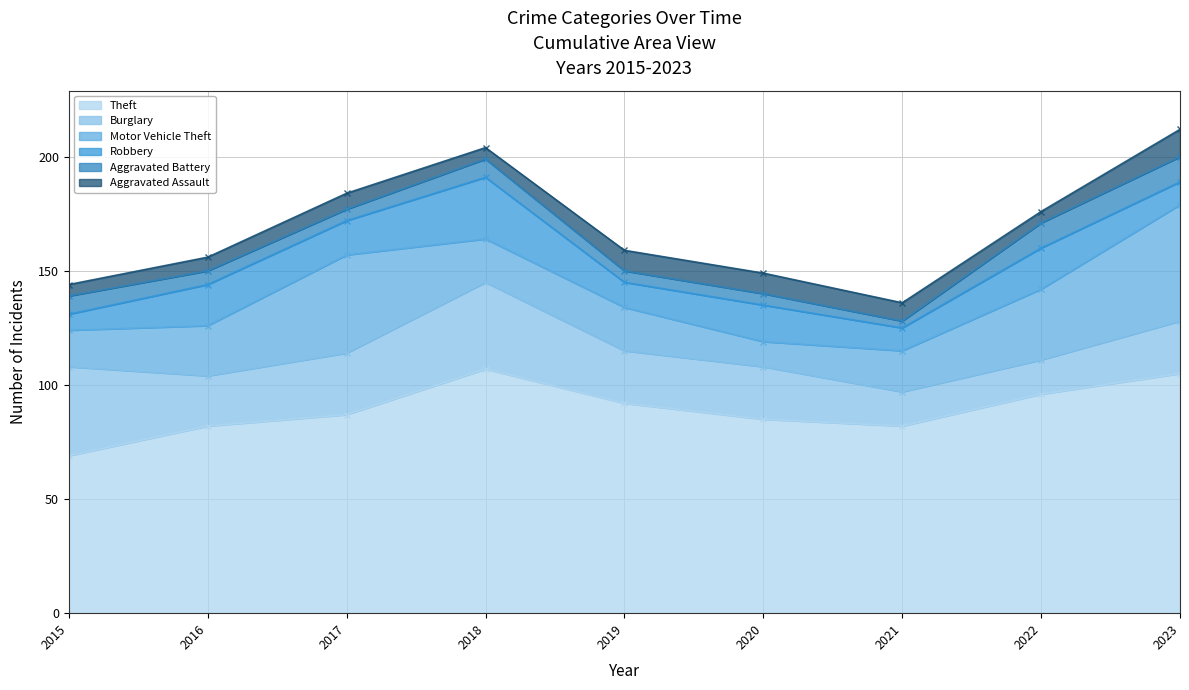

Where does the Burglary series first go above 23?

2015